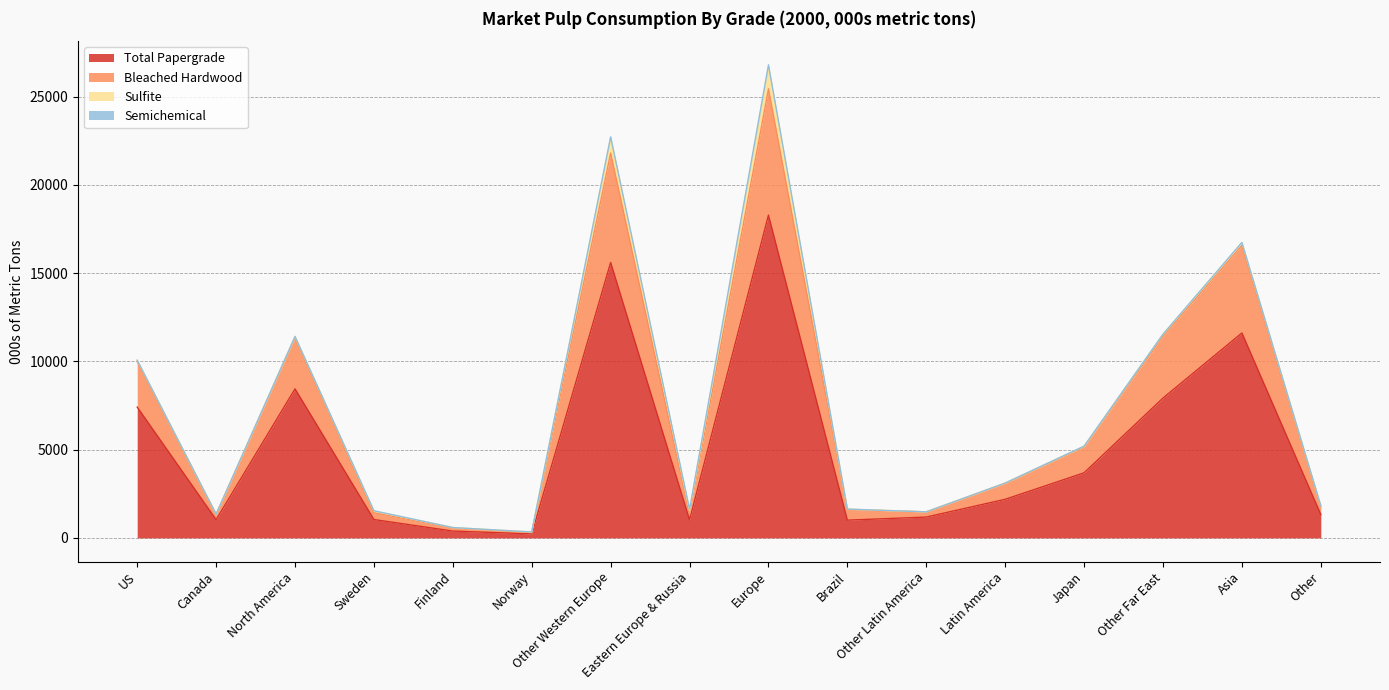

Is it true that Total Papergrade equals 7428 at Europe?

False